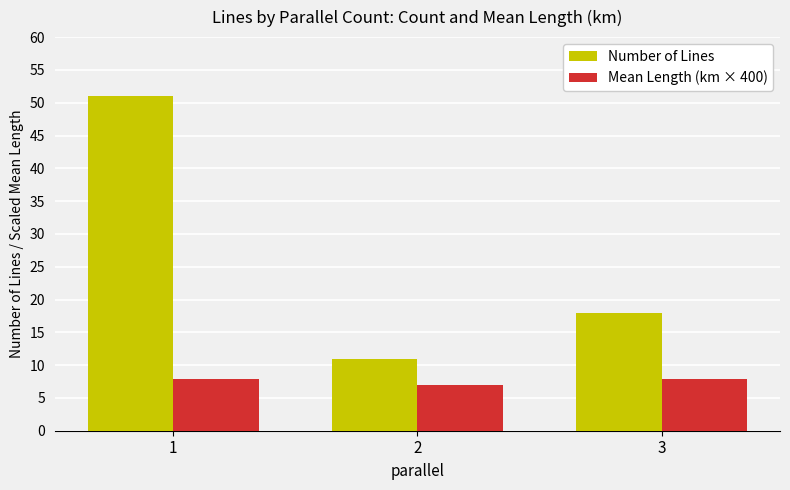

Reading left to right, list all the values displayed in this chart.

Number of Lines: 1=51.0	2=11.0	3=18.0
Mean Length (km × 400): 1=7.8	2=7.0	3=7.8